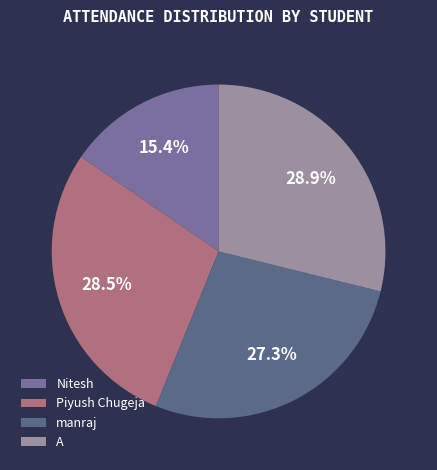

Does any single category account for the majority?

No